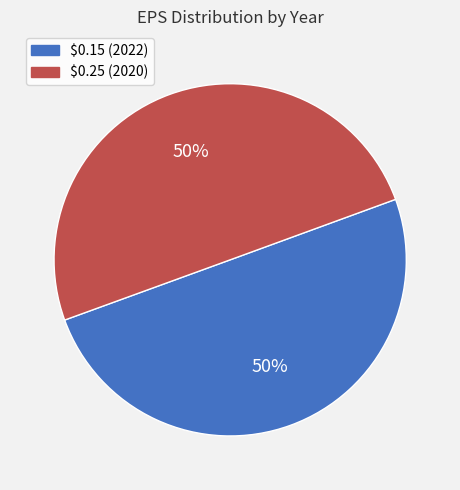

To the nearest percent, what portion does $0.25 (2020) represent?

50%